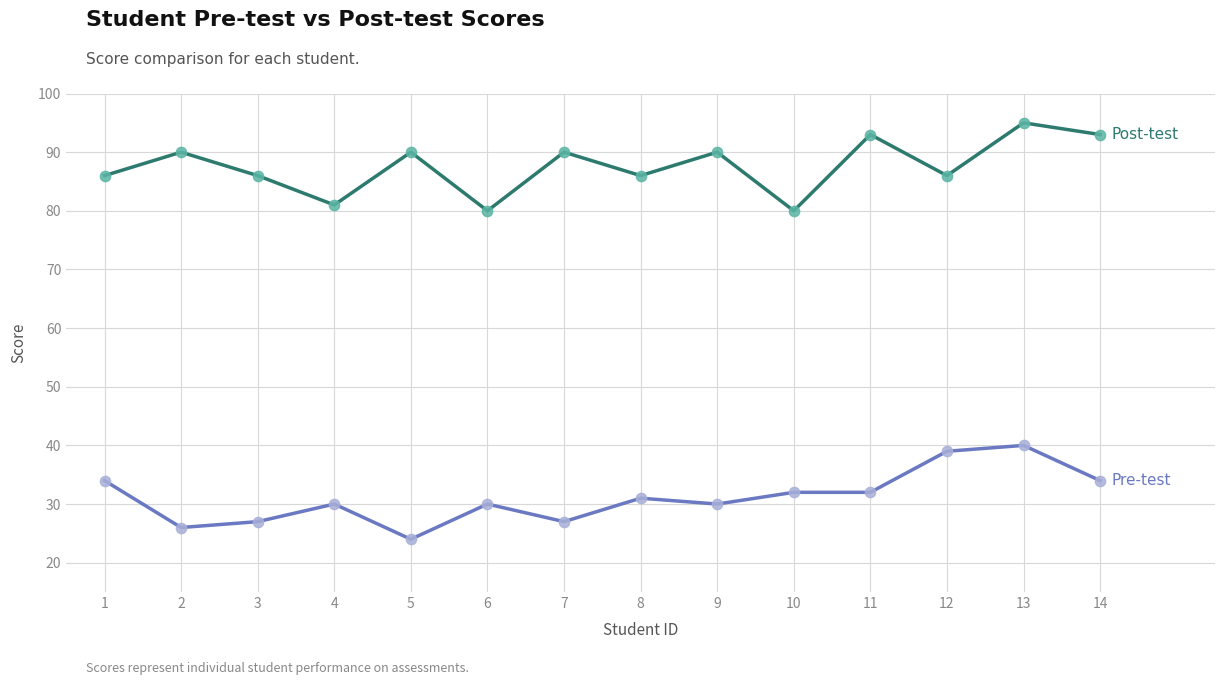

What is the difference between the highest and lowest values at 2?

64